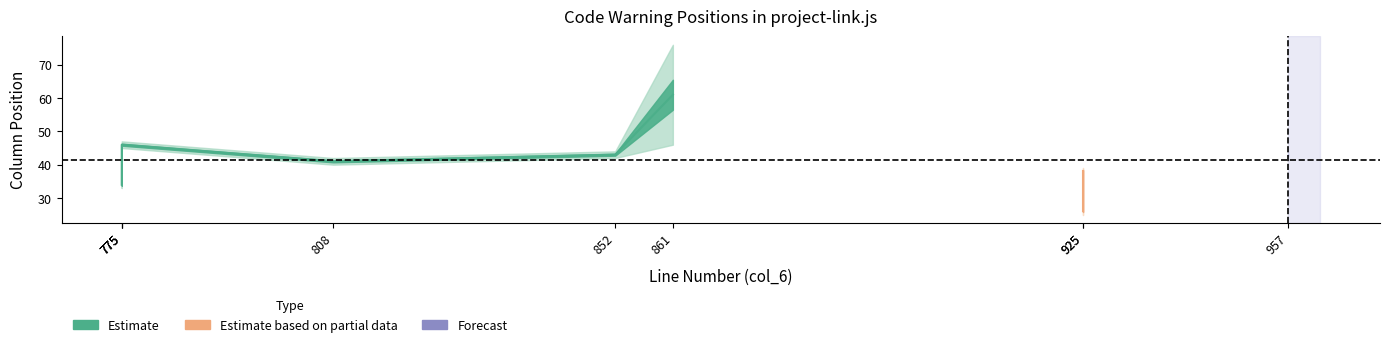

Which label corresponds to the smallest value in the chart?

925